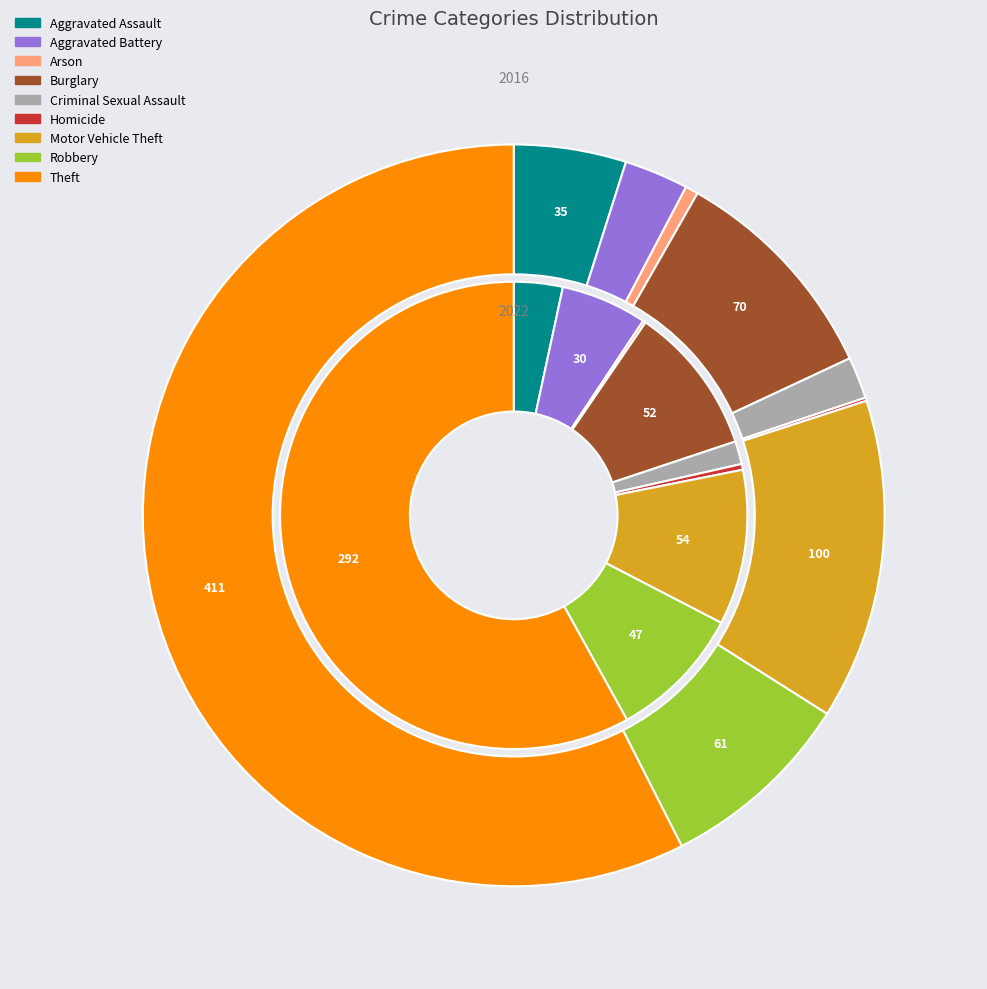

To the nearest percent, what is the average slice percentage?

11%